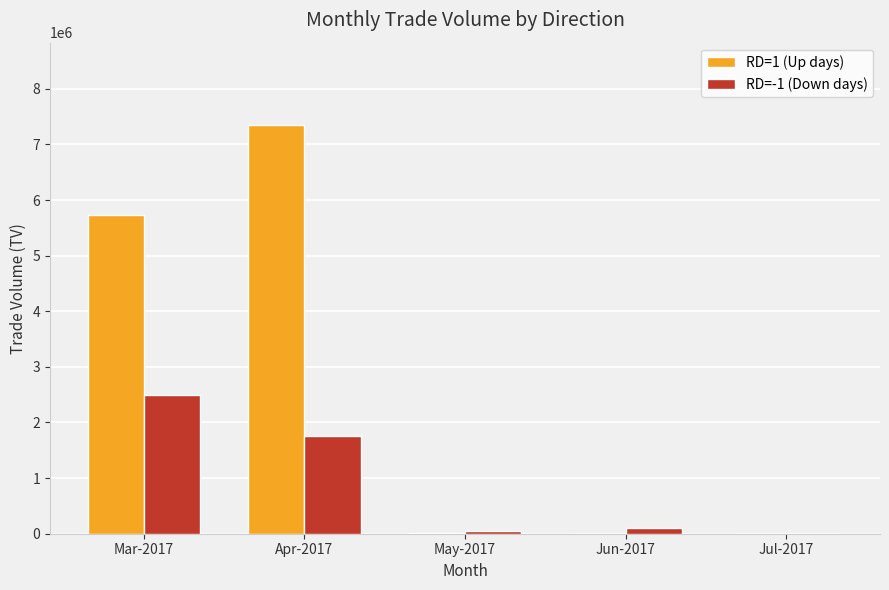

Which series changed the most between Mar-2017 and Apr-2017?

RD=1 (Up days)